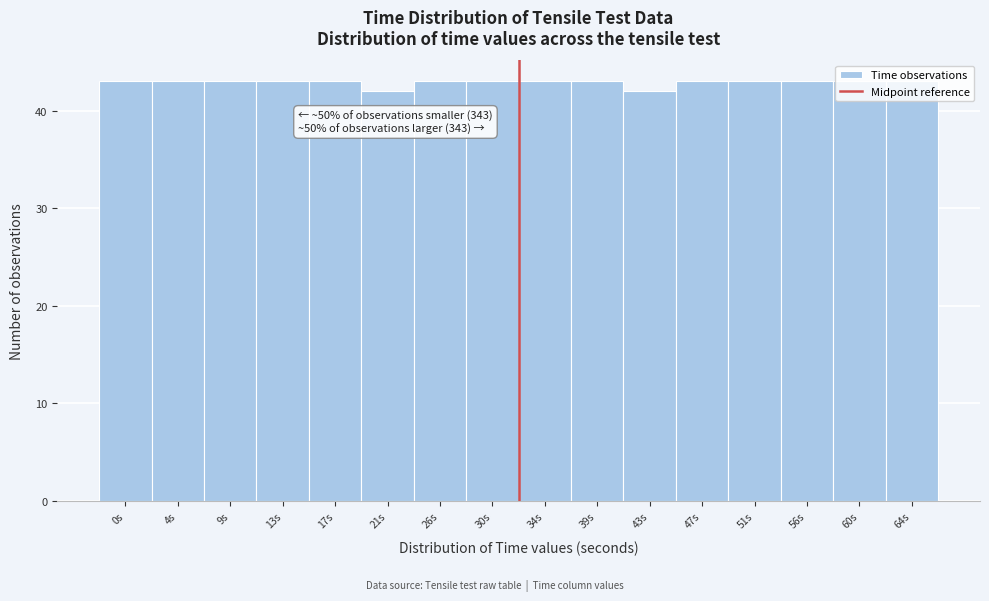

What is the minimum value shown in the chart?

42